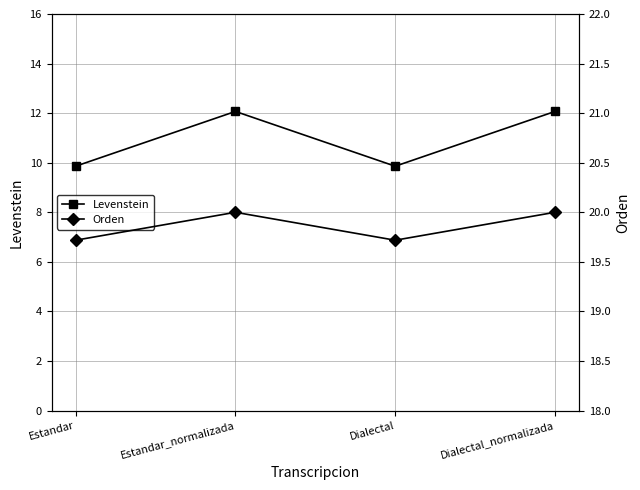

True or false: Orden has a value of 11.5 at Dialectal_normalizada.

False